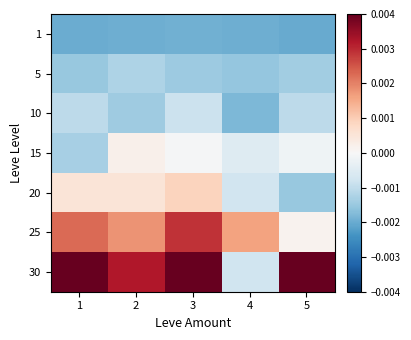

Count the number of categories in the chart.

5